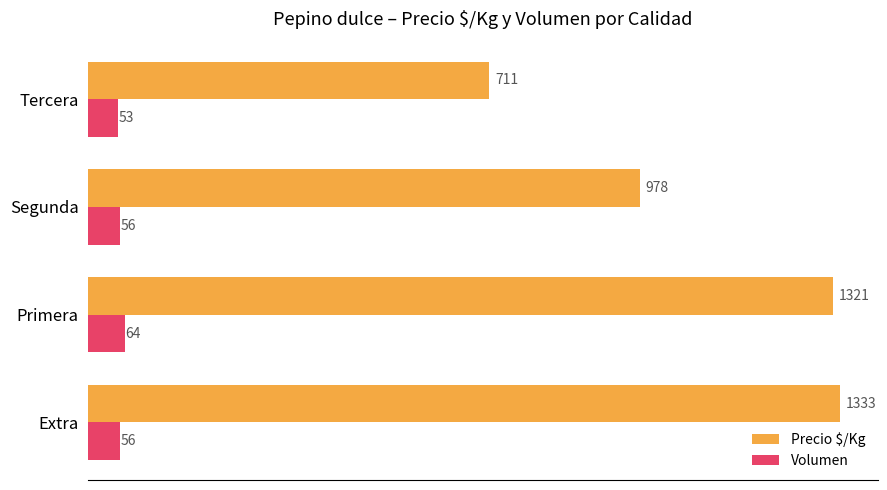

Rank the series at Tercera from lowest to highest value.

Volumen, Precio $/Kg